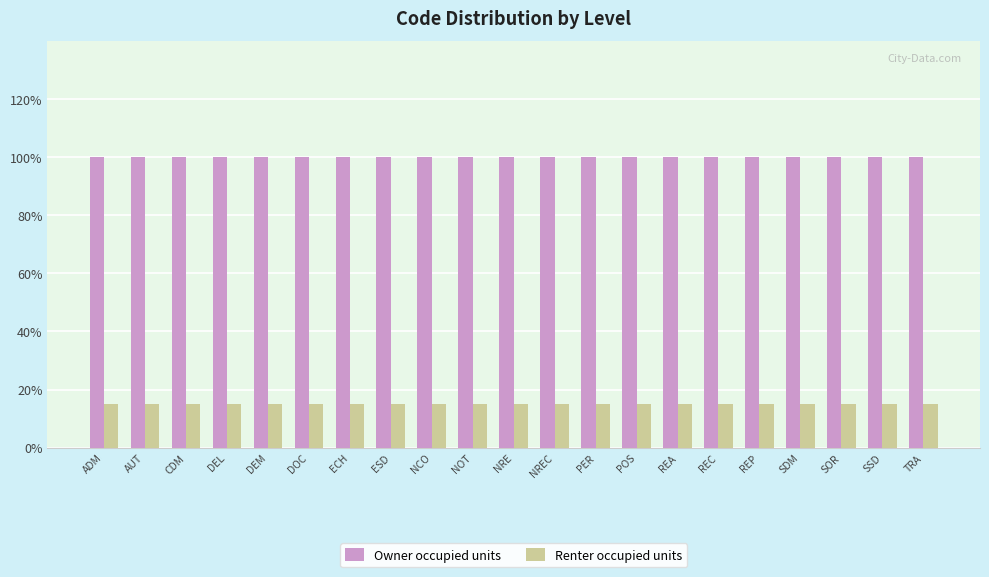

What are all the series names shown in the legend?

Owner occupied units, Renter occupied units